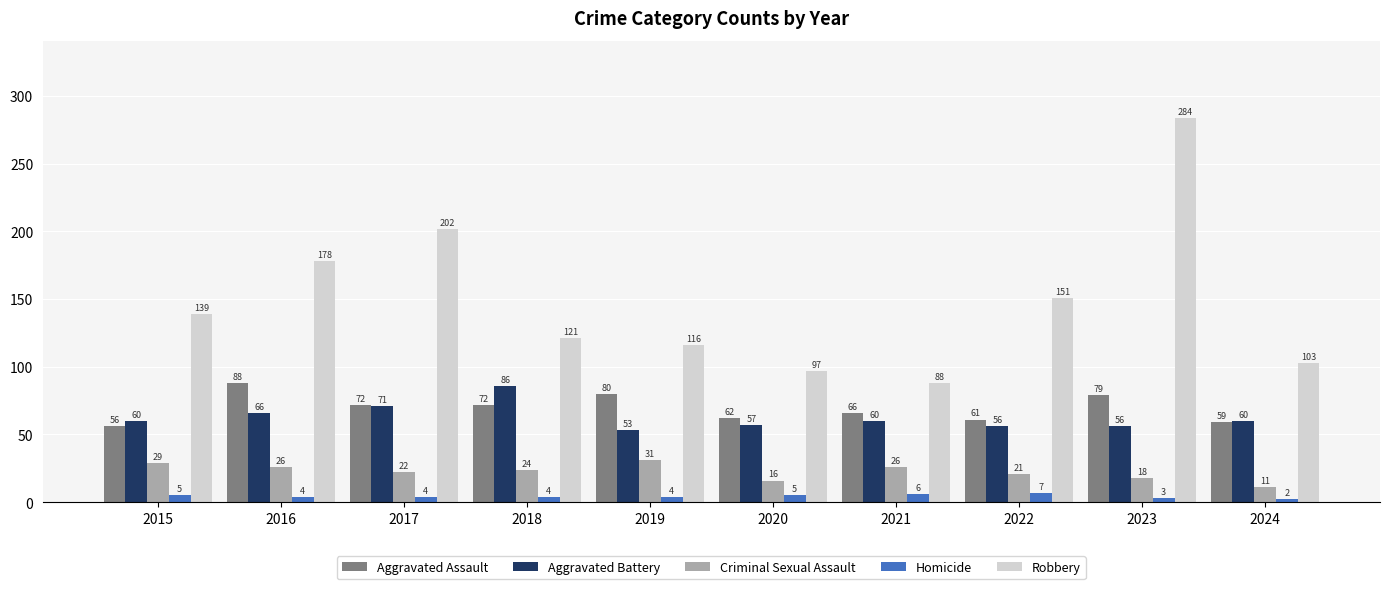

What is the sum of all Robbery values?

1479